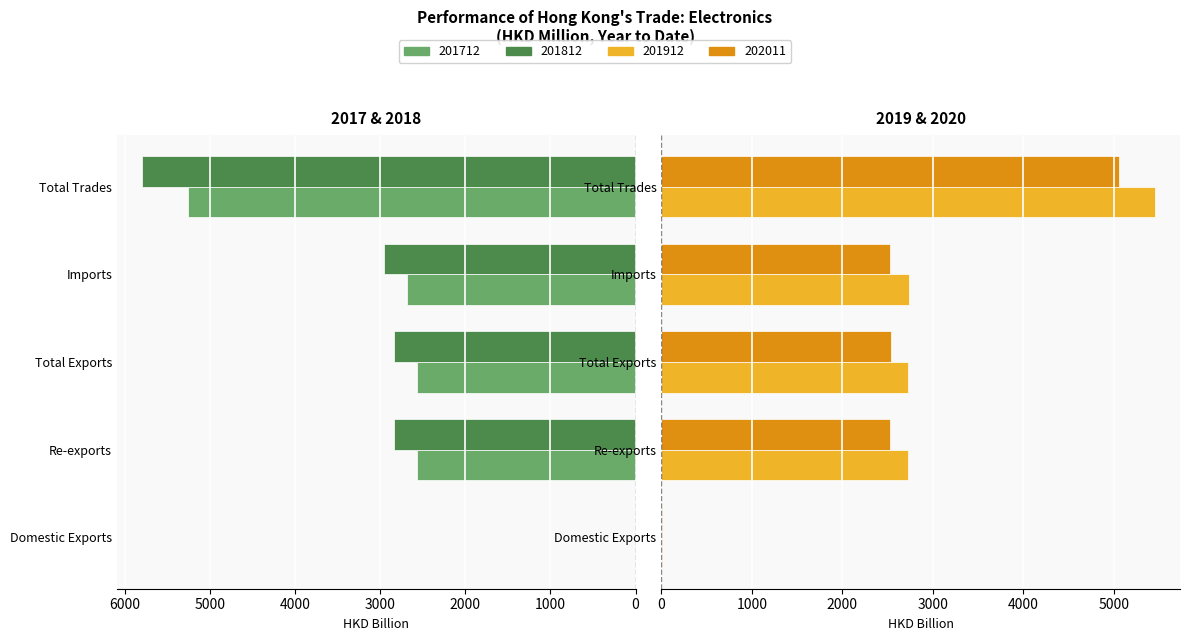

What is the sum of all 201812 values?

14443.9